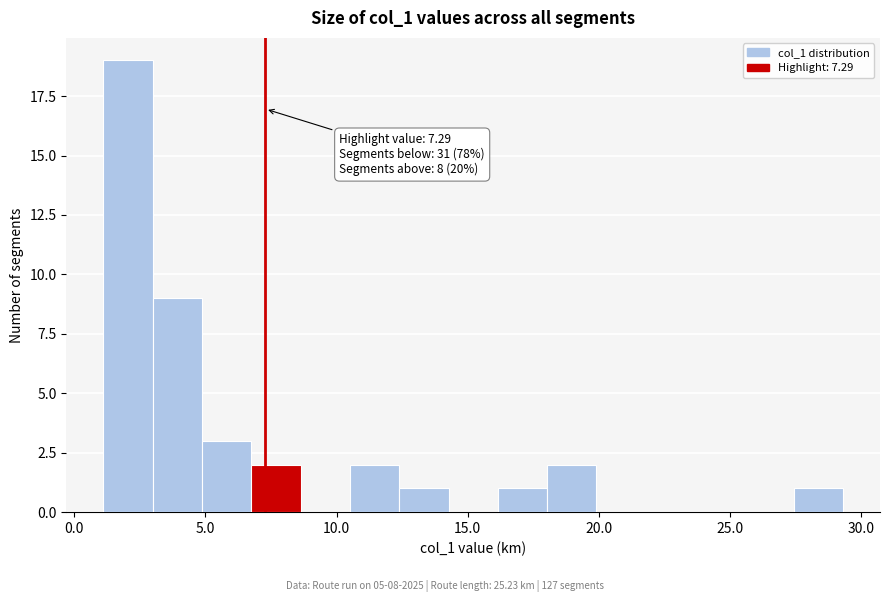

Read against the x-axis, roughly where is the centre of the tallest bar?

2.0